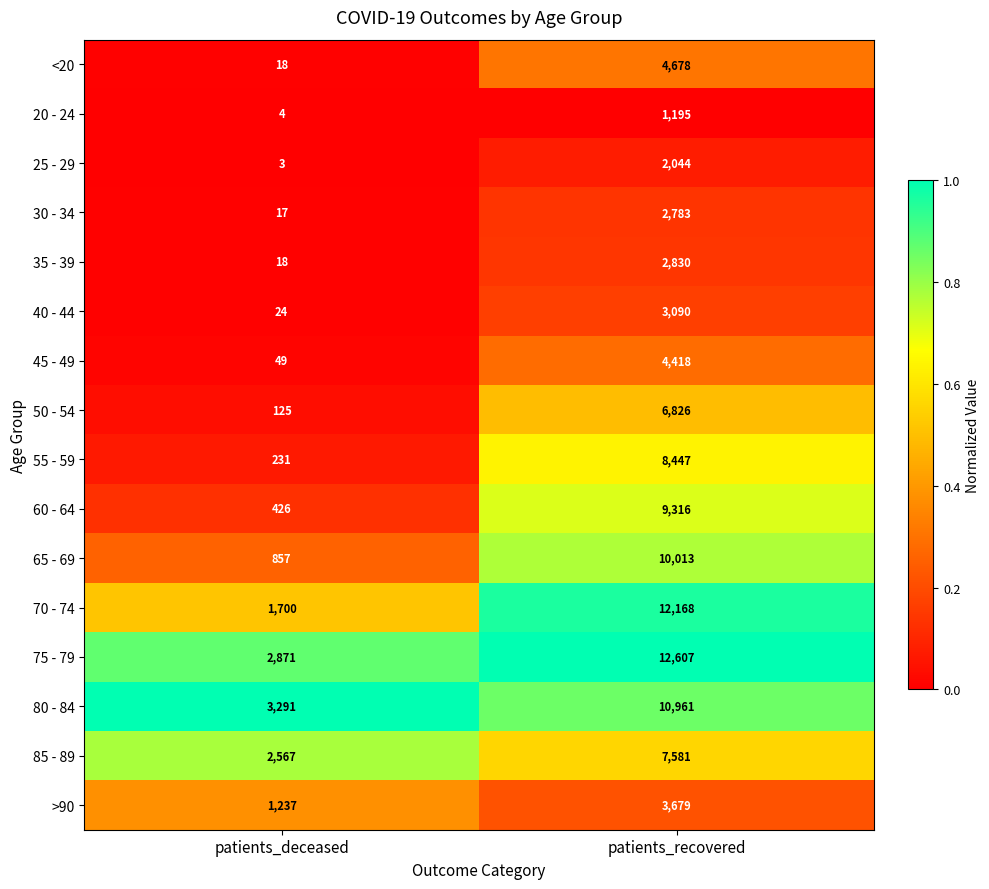

Which series has the largest range (max minus min)?

70 - 74